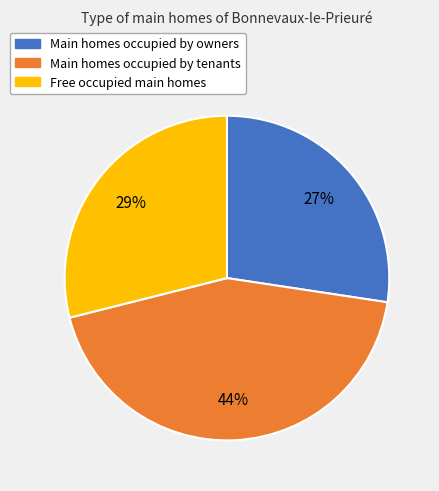

Is there a majority slice in this chart?

No